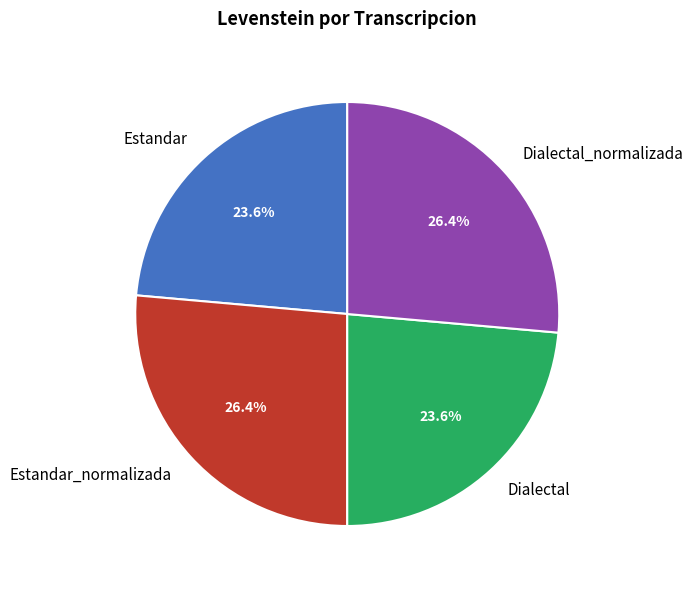

What portion of the pie excludes Dialectal?

76.4%